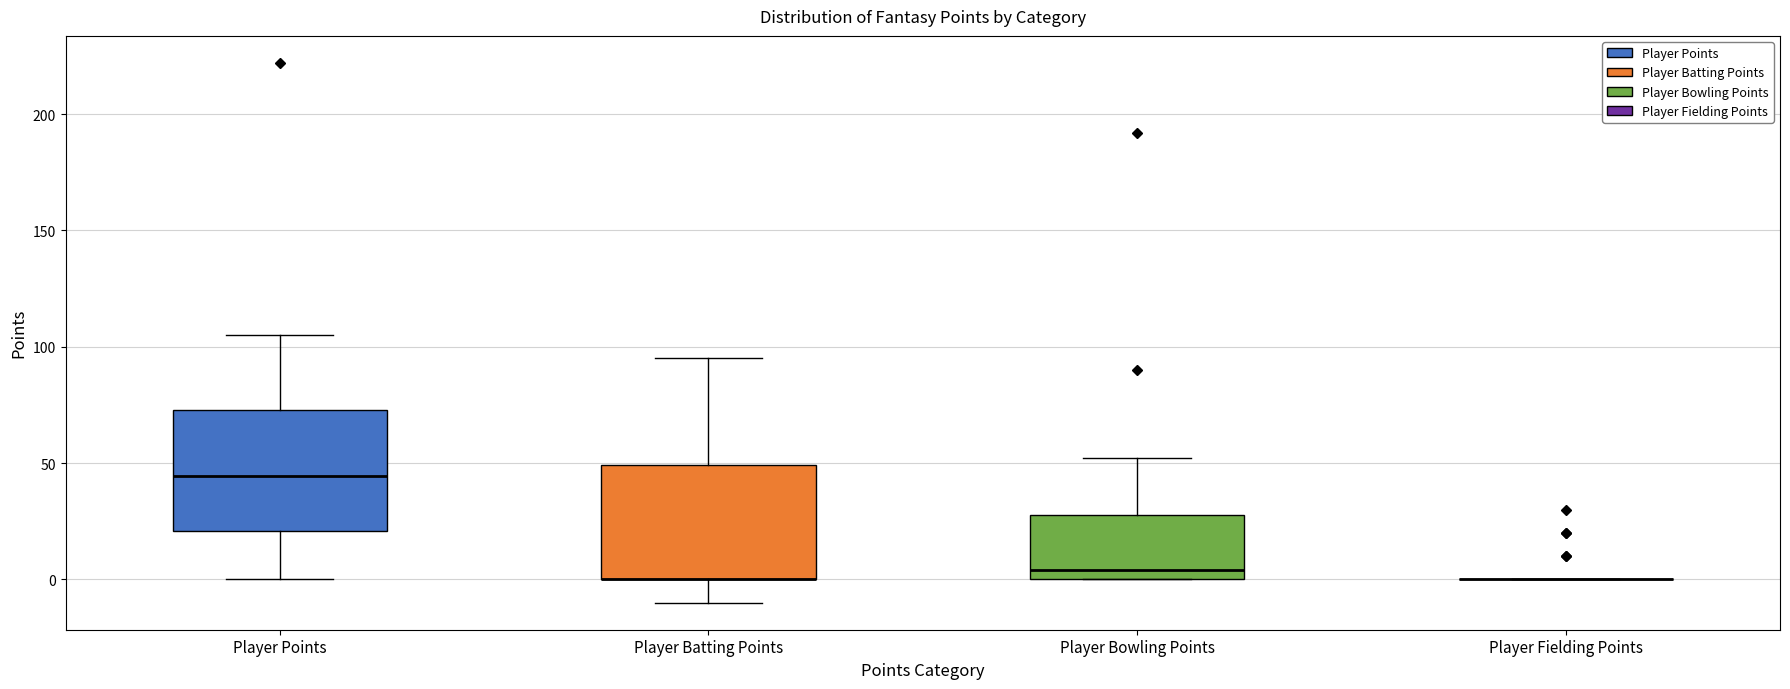

Reading left to right, transcribe this box plot: for each box, give where its median line is, the range the box spans, and where its two whiskers end, as read against the y-axis. The values are not printed on the chart, so give them approximately, as read against the axis.

Player Points: median 45, box 20 to 75, whiskers 0 to 105
Player Batting Points: median 0 (drawn on the box's lower edge), box 0 to 50, whiskers -10 to 95
Player Bowling Points: median 5, box 0 to 30, whiskers 0 to 50
Player Fielding Points: box collapsed to a line at 0, whiskers 0 to 0